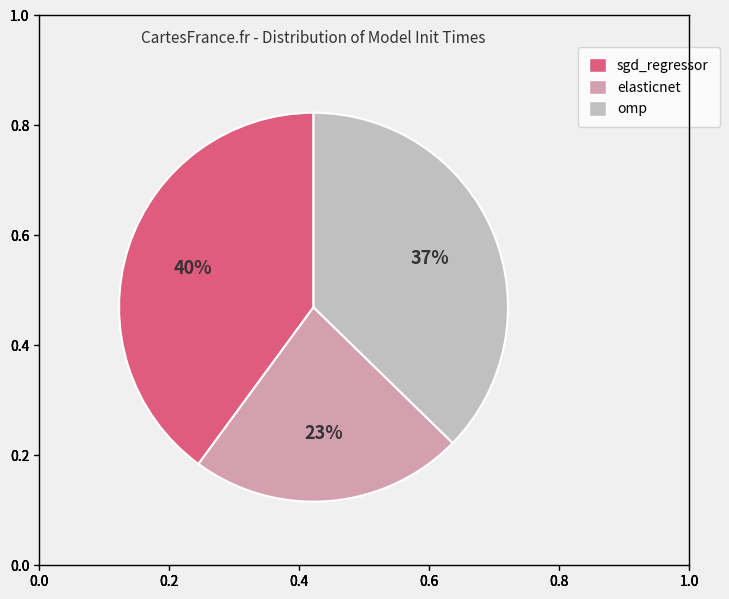

Between elasticnet and omp, which is larger?

omp